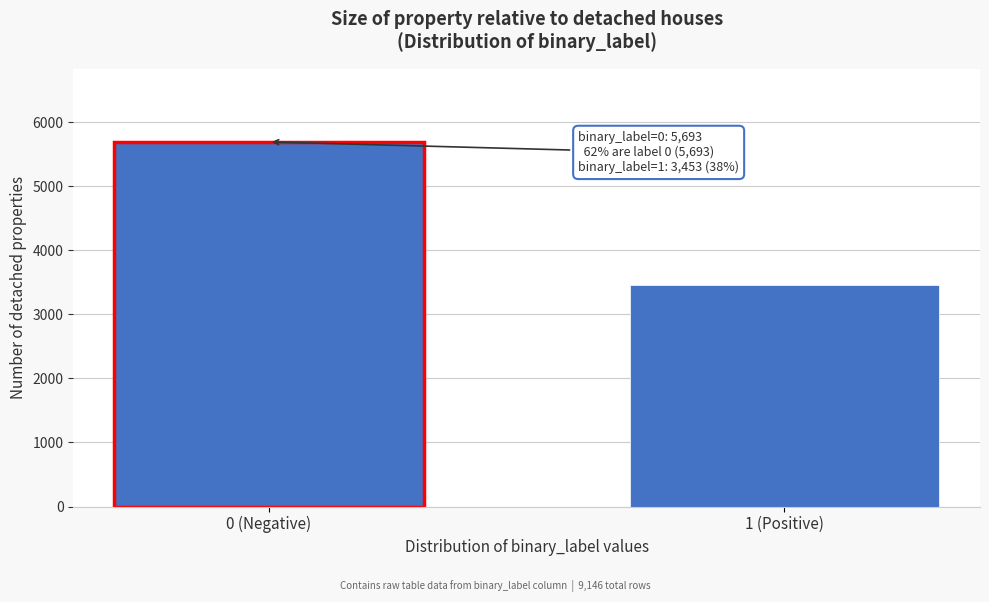

Reading left to right, extract all data points from this chart.

0 (Negative)=5693	1 (Positive)=3453